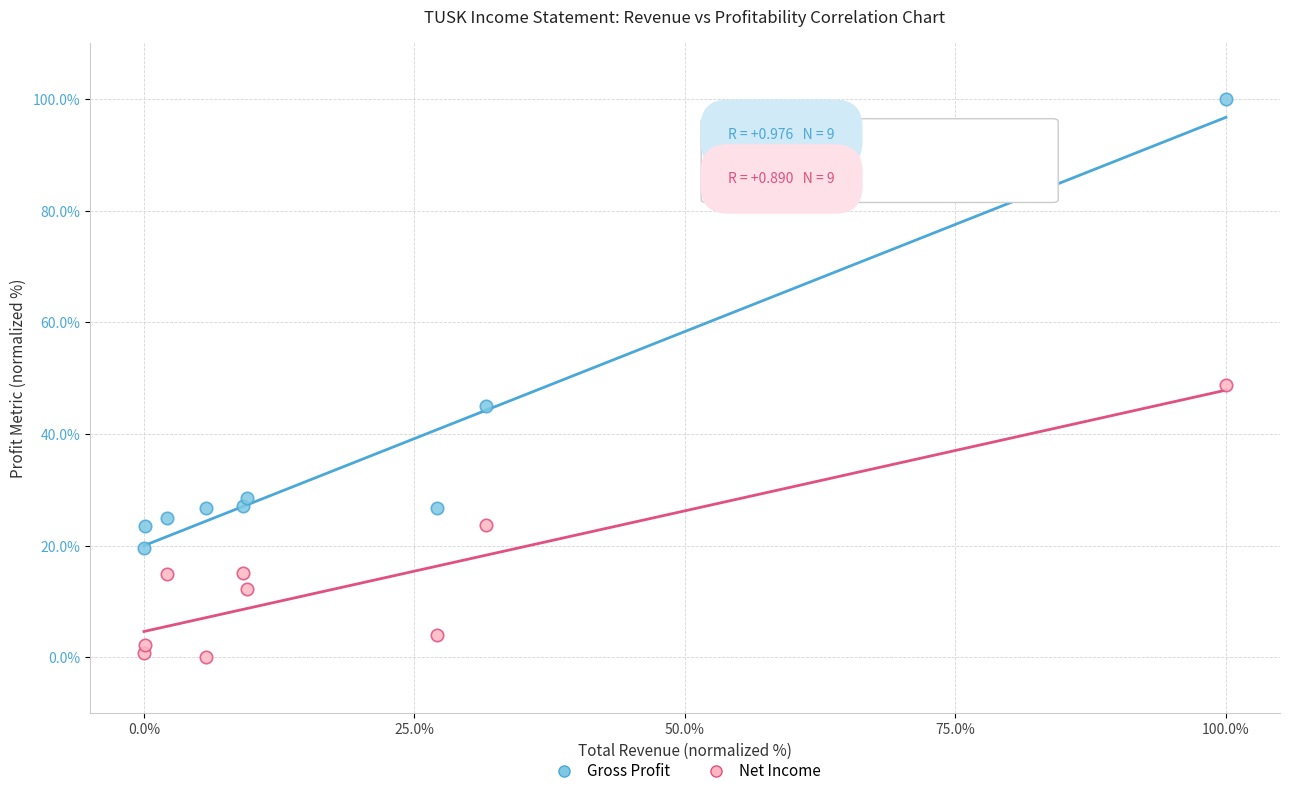

Which series contains the highest Y value?

Gross Profit